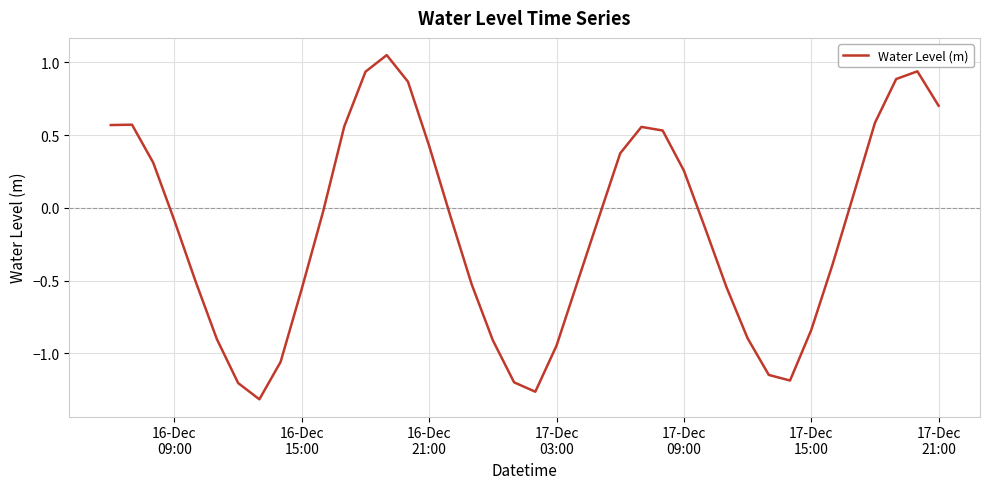

How many categories are shown in the chart?

40